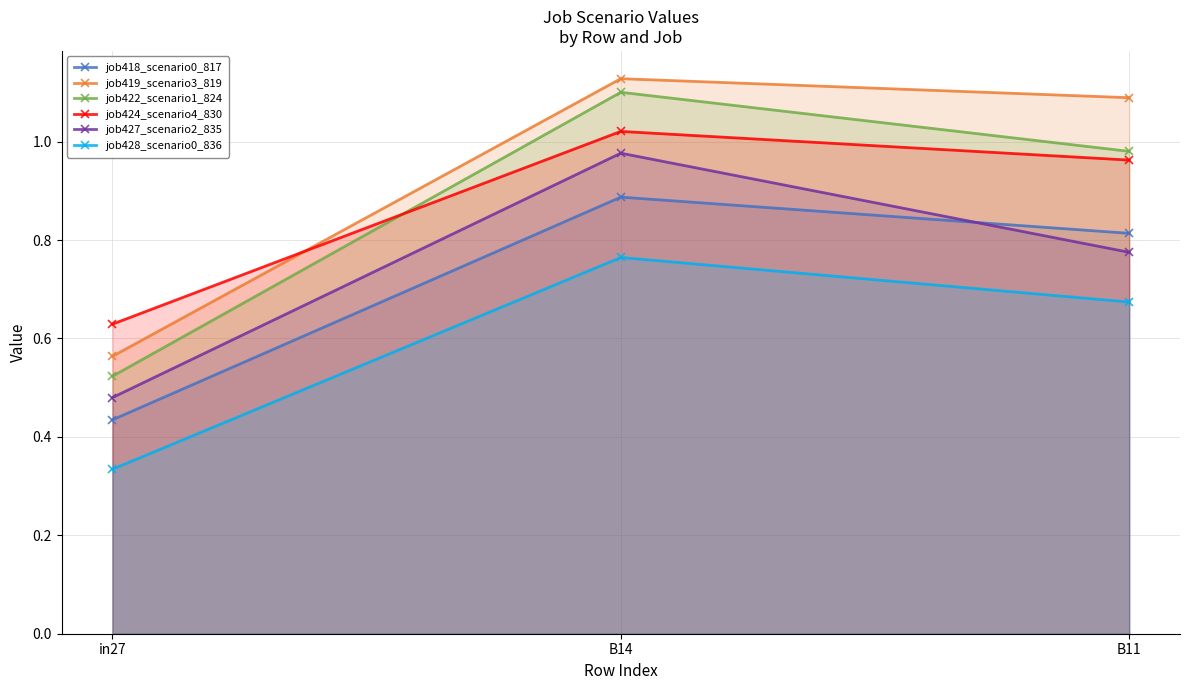

At which label does job418_scenario0_817 reach its minimum?

in27